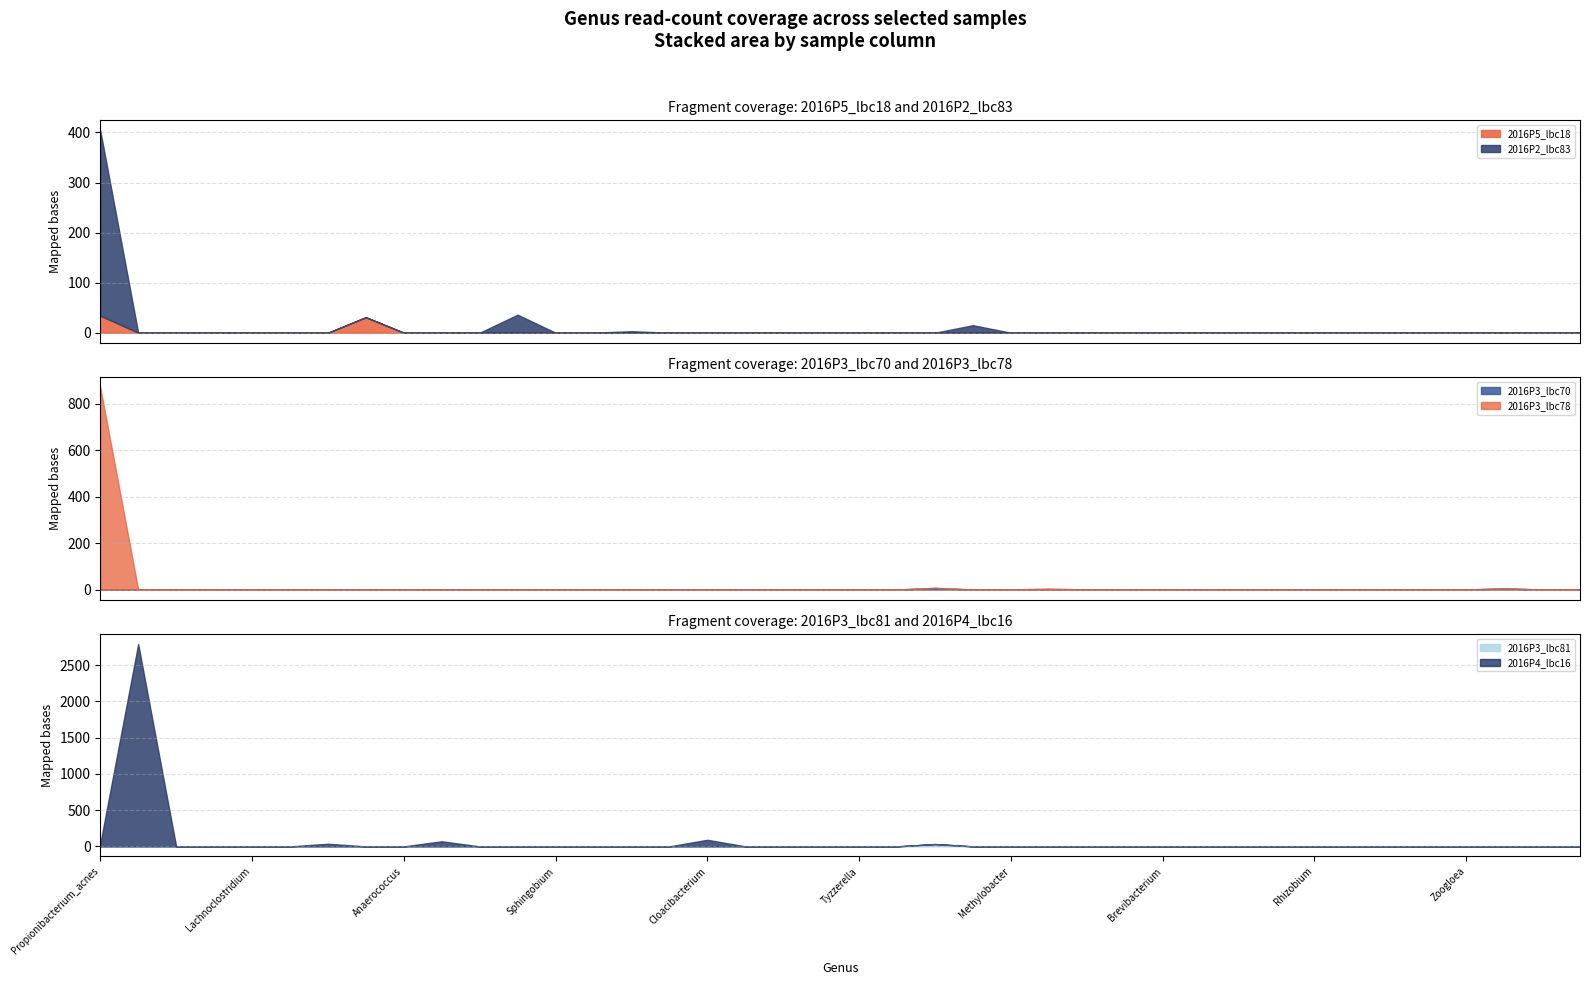

At which category is the sum across all series the highest?

Comamonas_jiangduensis